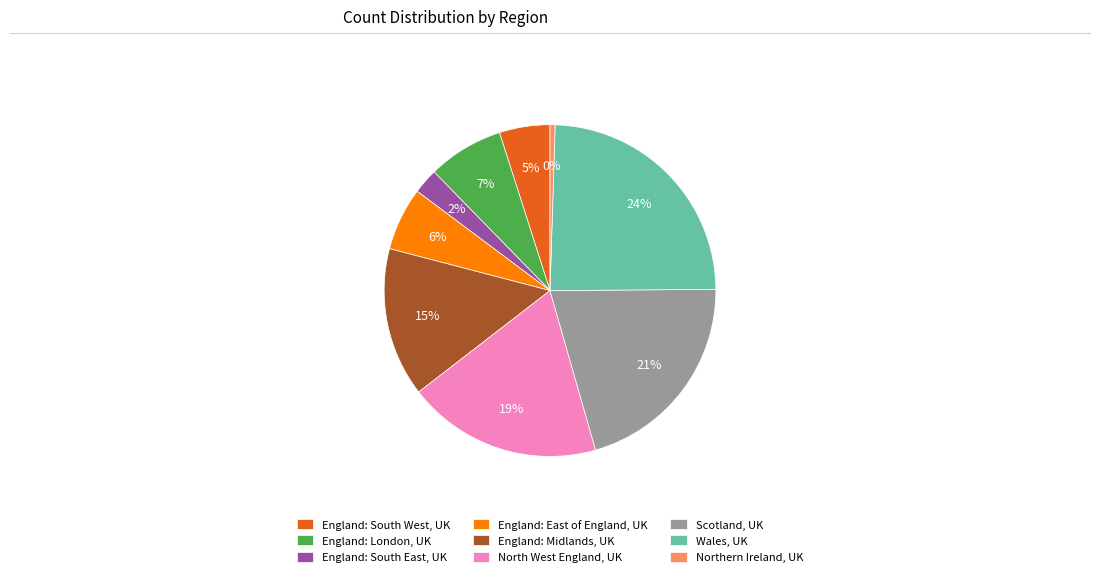

Do Wales, UK and Northern Ireland, UK together represent more than half of the pie?

No